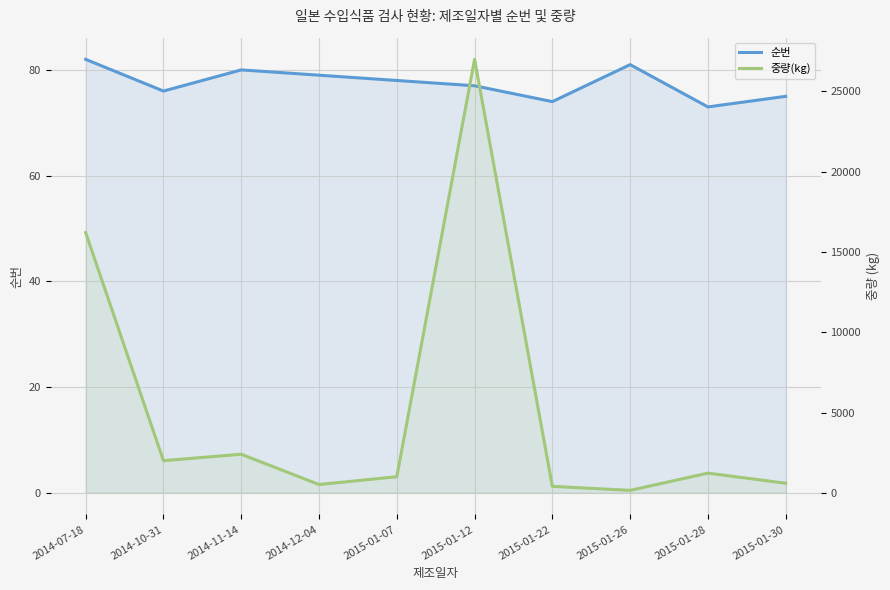

What is the average value of the 순번 series?

78